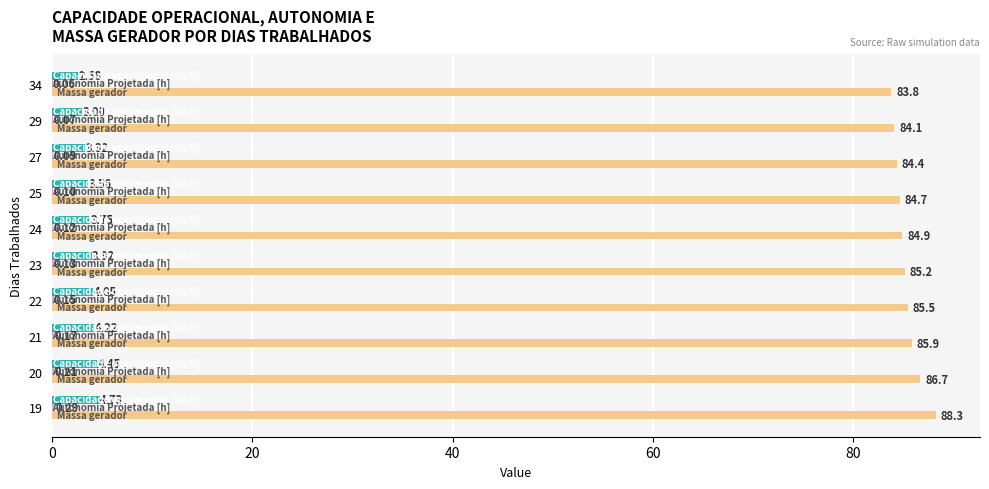

What is the total value across all series at 29?

87.2